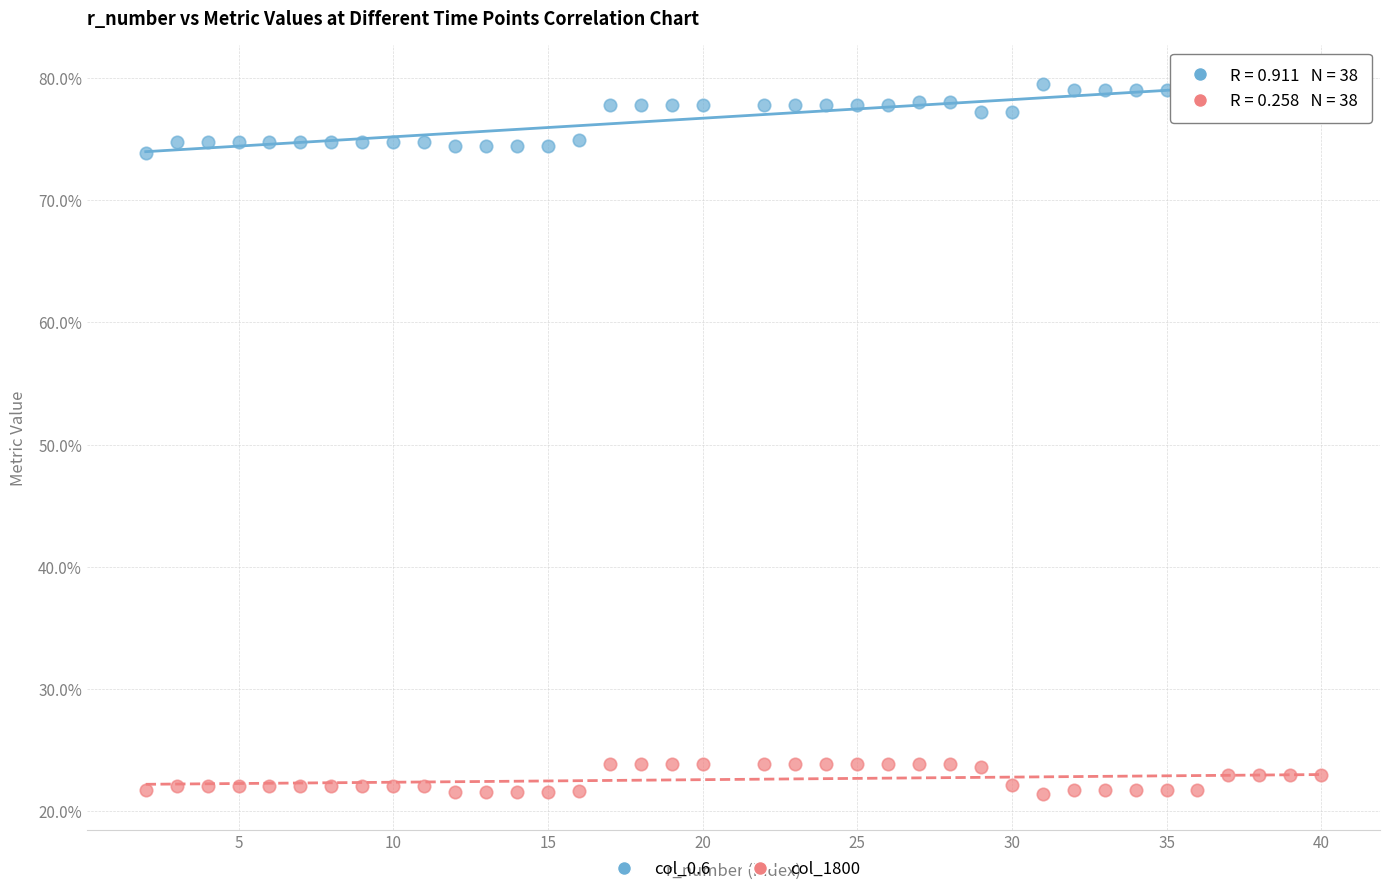

What are all the series names shown in the legend?

col_0.6, col_1800